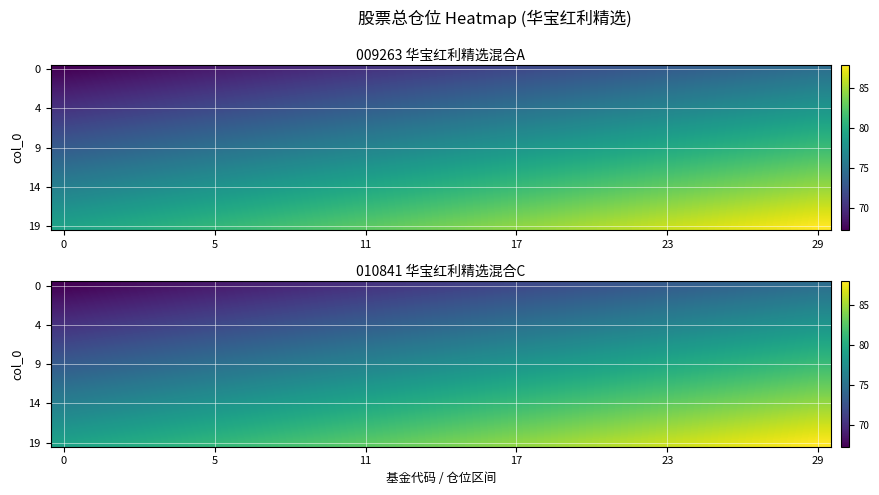

At how many categories does at least one series exceed 76?

30